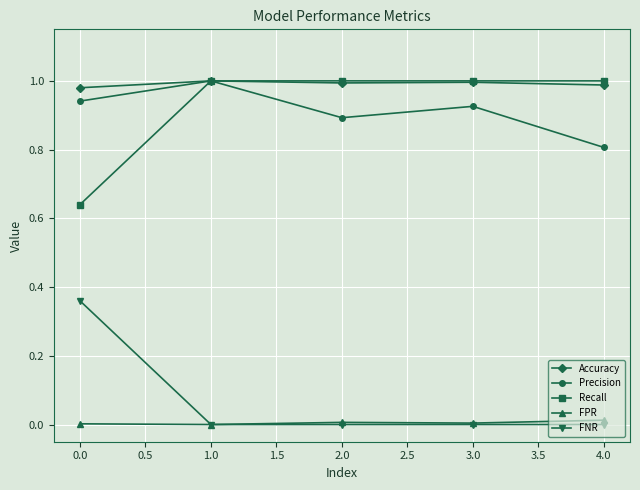

At which category does Precision reach its first local valley?

2.0